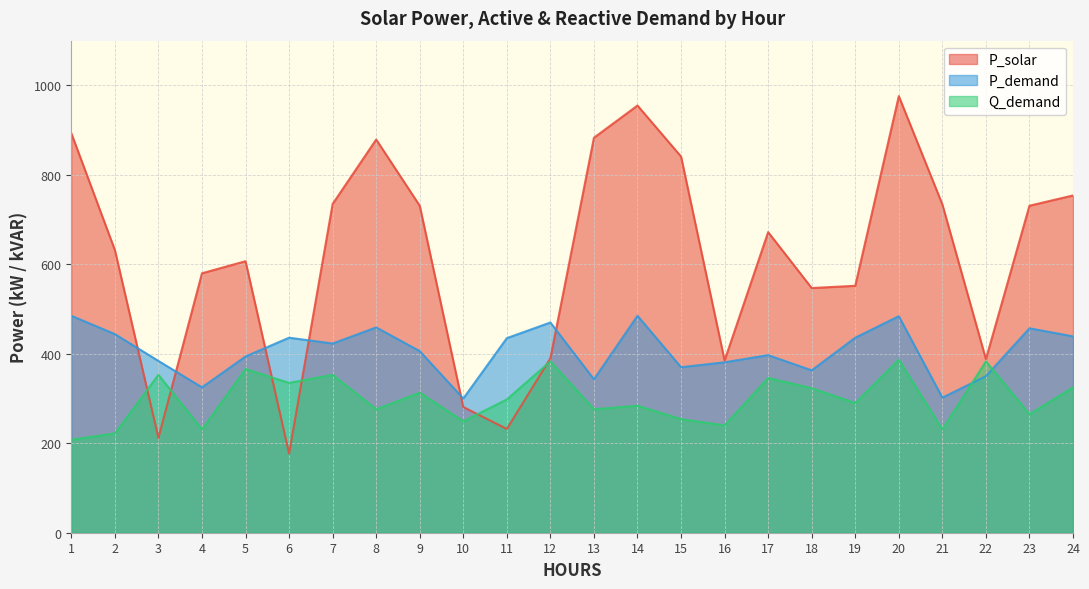

Which category has the lowest value in the Q_demand series?

1